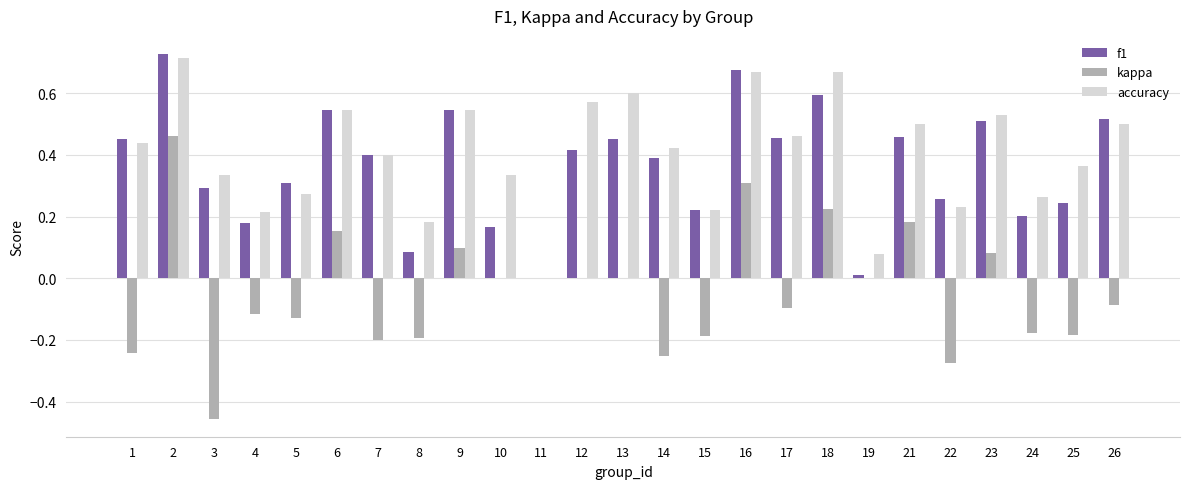

How many positive values does the accuracy series have?

24